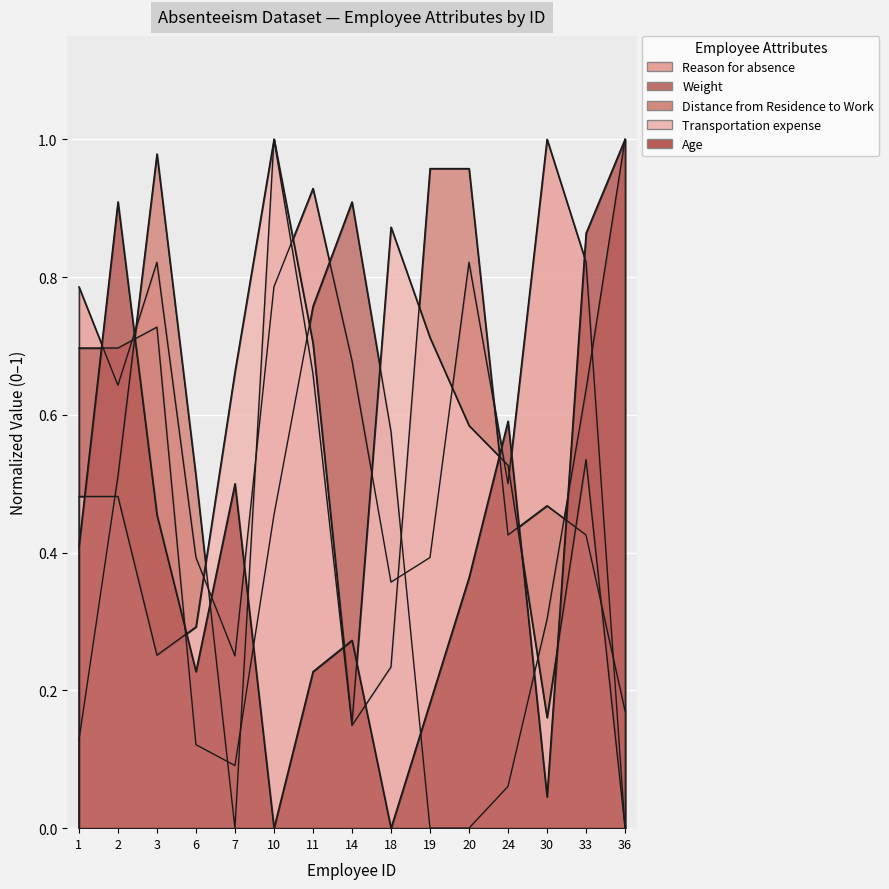

Reading right to left, transcribe all the data shown in this chart.

Reason for absence: 0.0	0.8	1.0	0.5	0.8	0.4	0.4	0.7	0.9	0.8	0.2	0.4	0.8	0.6	0.8
Weight: 1.0	0.6	0.3	0.1	0.0	0.0	0.6	0.9	0.8	0.5	0.1	0.1	0.7	0.7	0.7
Distance from Residence to Work: 0.2	0.4	0.5	0.4	1.0	1.0	0.2	0.1	0.7	1.0	0.0	0.5	1.0	0.5	0.1
Transportation expense: 0.0	0.5	0.2	0.5	0.6	0.7	0.9	0.2	0.7	1.0	0.7	0.3	0.3	0.5	0.5
Age: 1.0	0.9	0.0	0.6	0.4	0.2	0.0	0.3	0.2	0.0	0.5	0.2	0.5	0.9	0.4